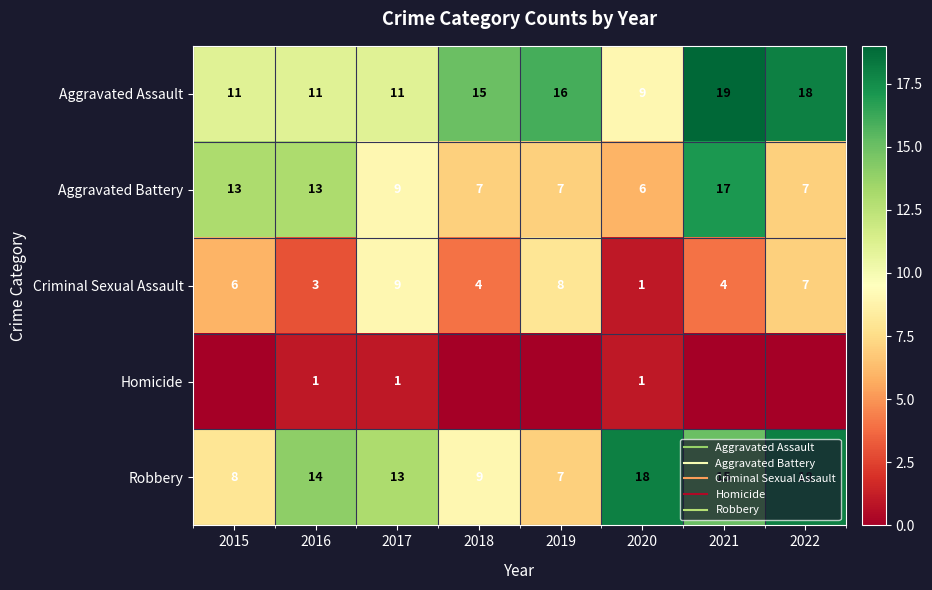

Which has a higher value, 2019 or 2021?

2021